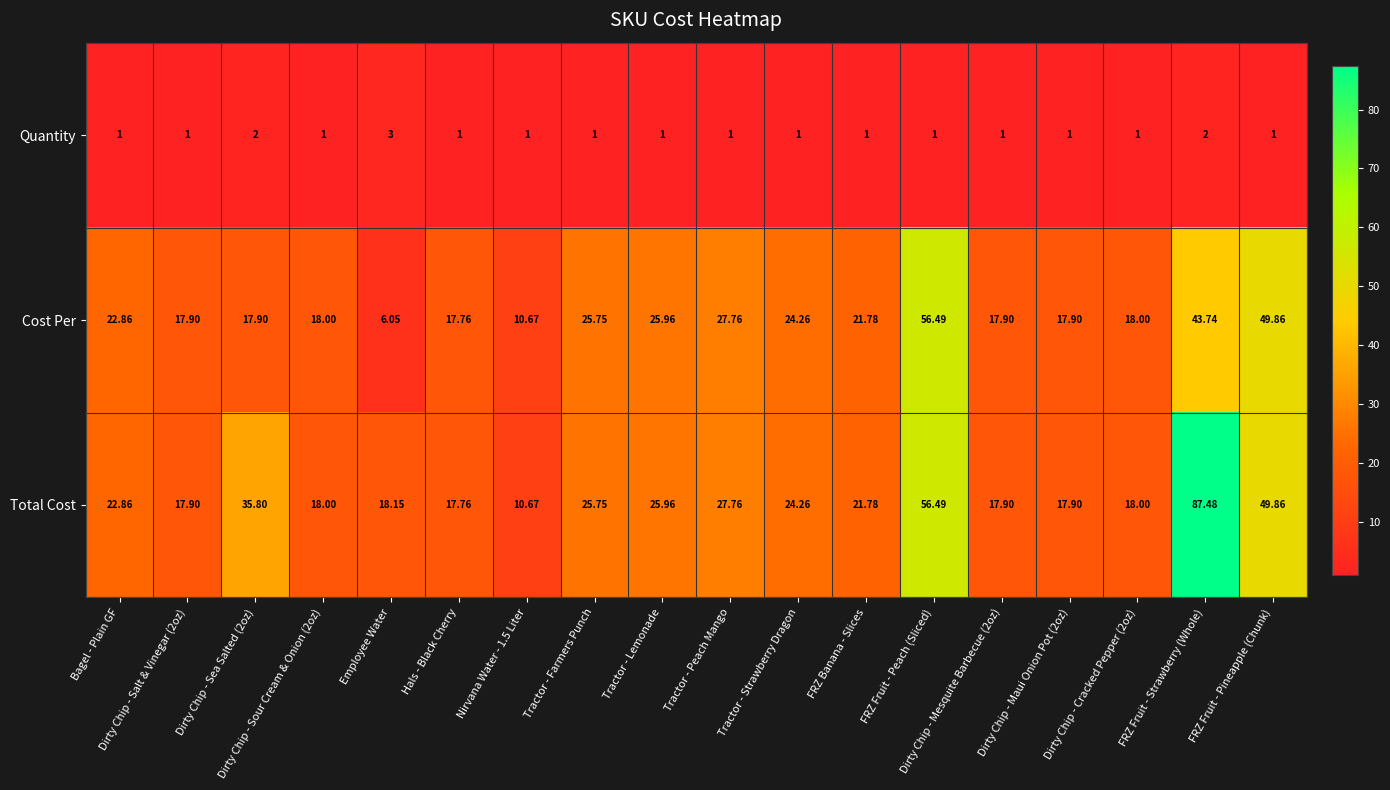

What is the greatest value displayed?

87.5